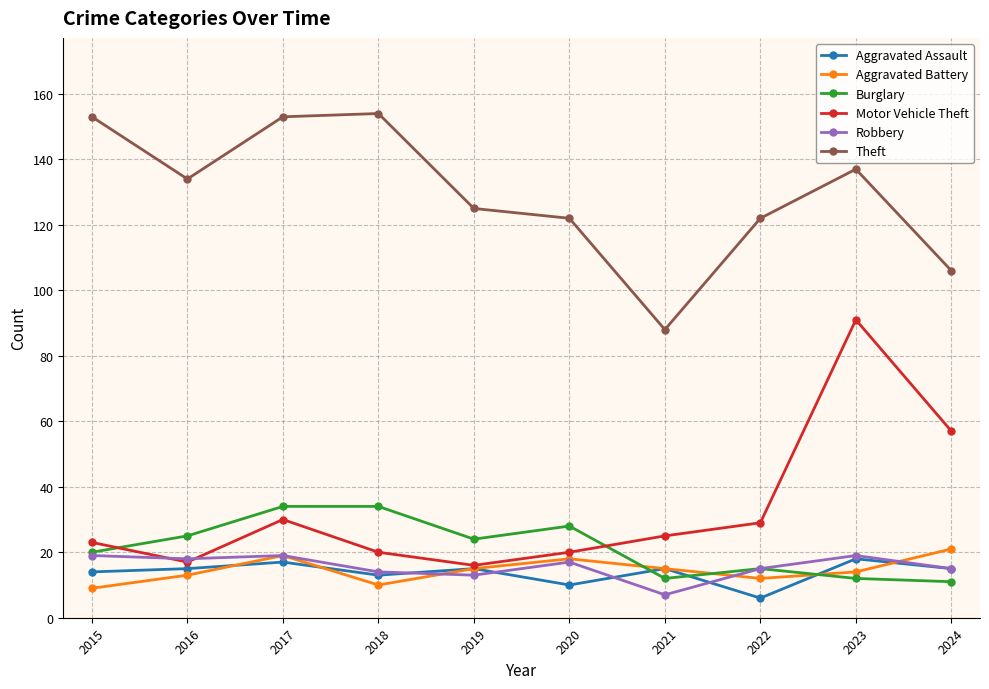

True or false: Aggravated Assault and Aggravated Battery intersect in this chart.

True